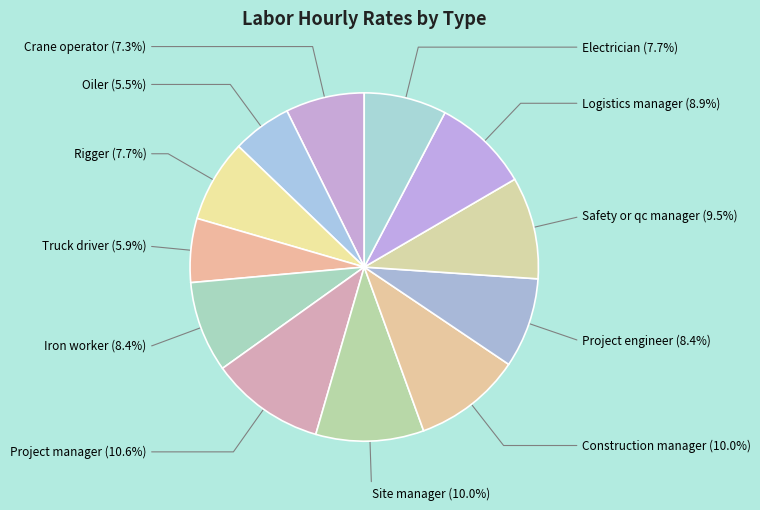

Is there any slice that represents more than half of the pie?

No